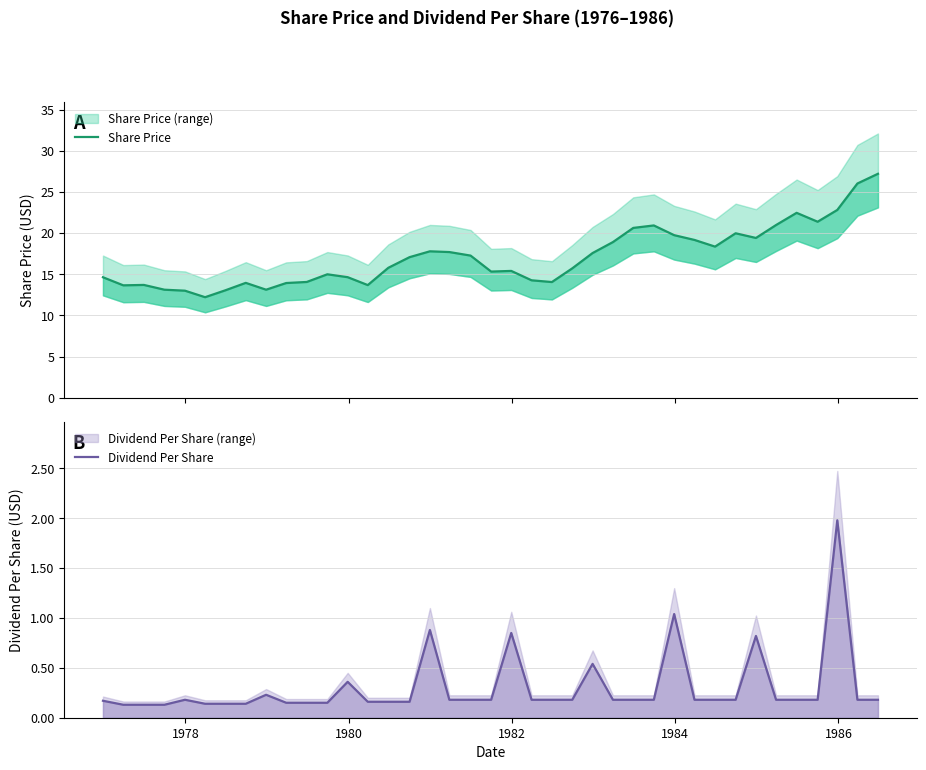

At how many categories does at least one series exceed 20?

8